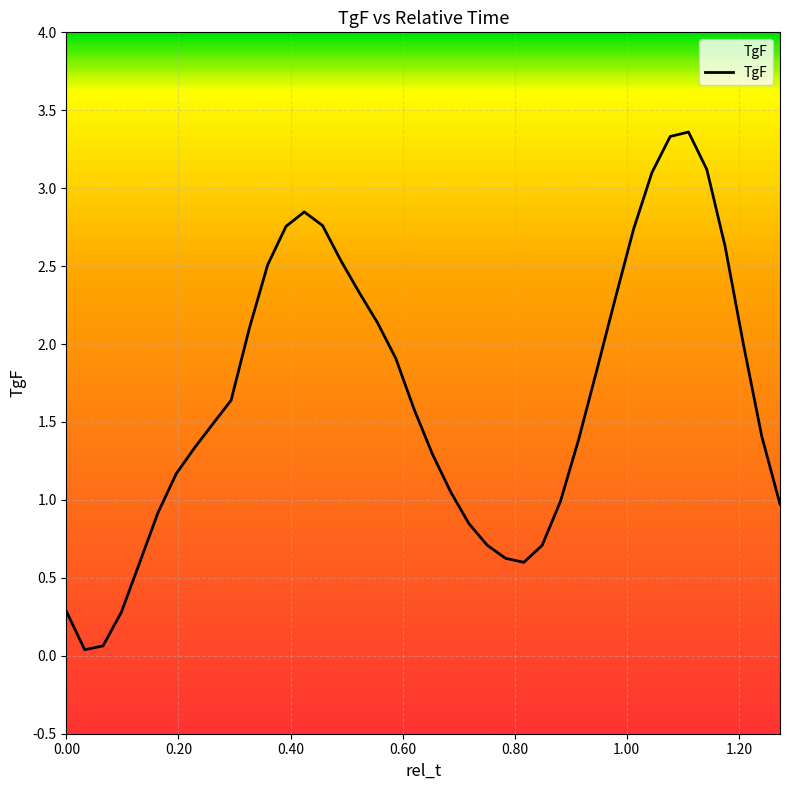

True or false: the data shows 0.9 at 0.80.

False